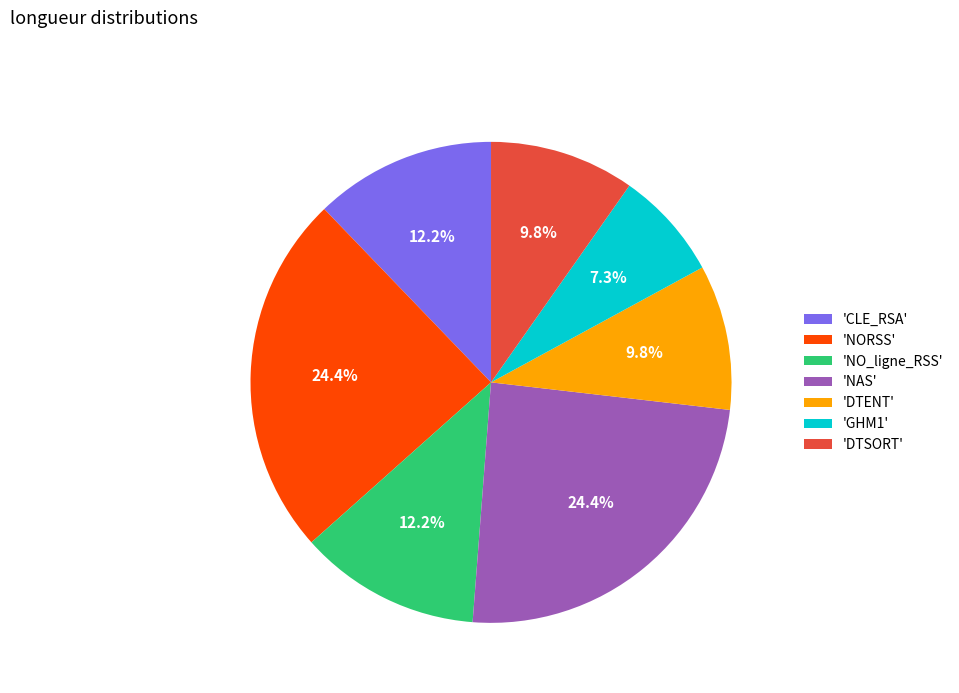

Which slice is the smallest?

'GHM1'